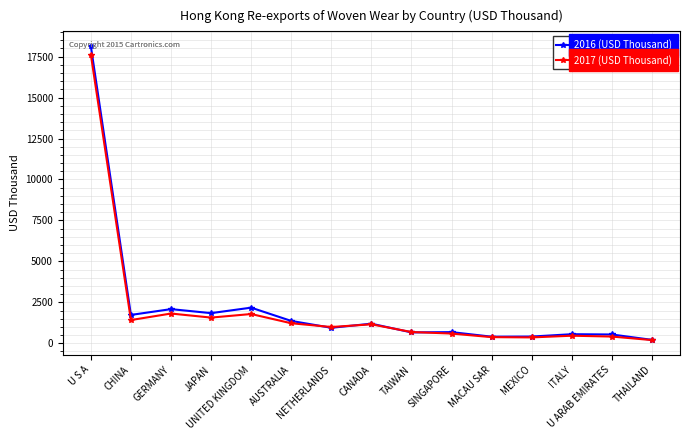

Which series has the largest range (max minus min)?

2016 (USD Thousand)